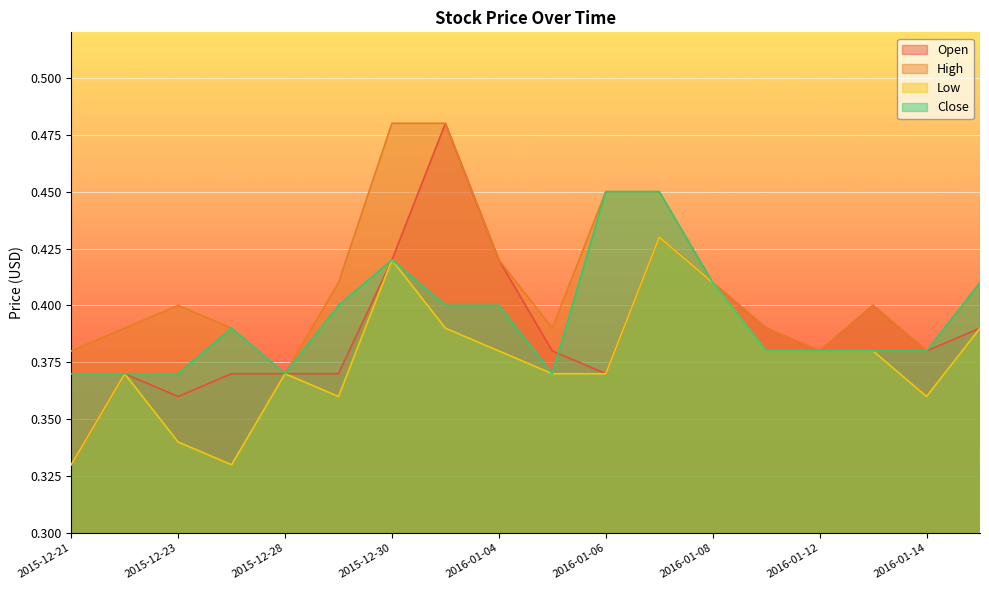

What is the sum of all Close values?

7.1